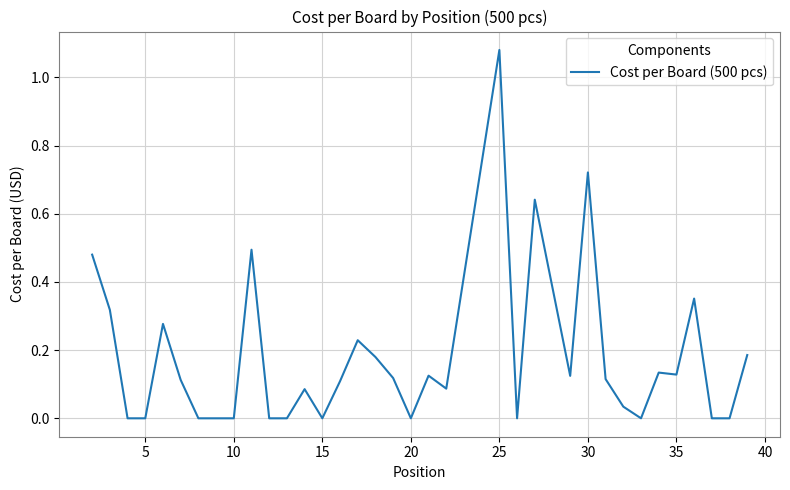

Is it true that the value at 20 is 0.0?

True